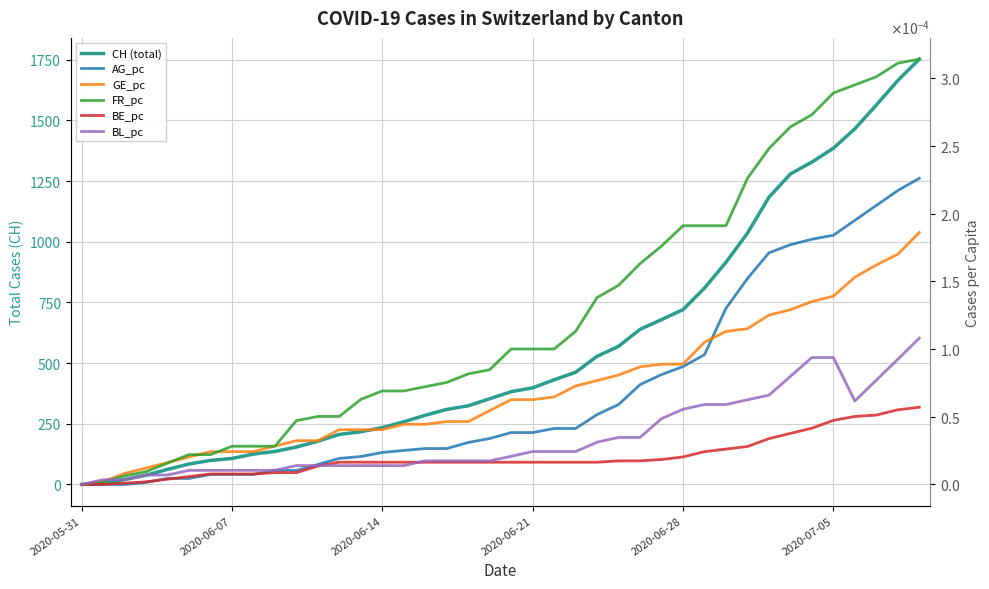

How many lines are shown in the chart?

6